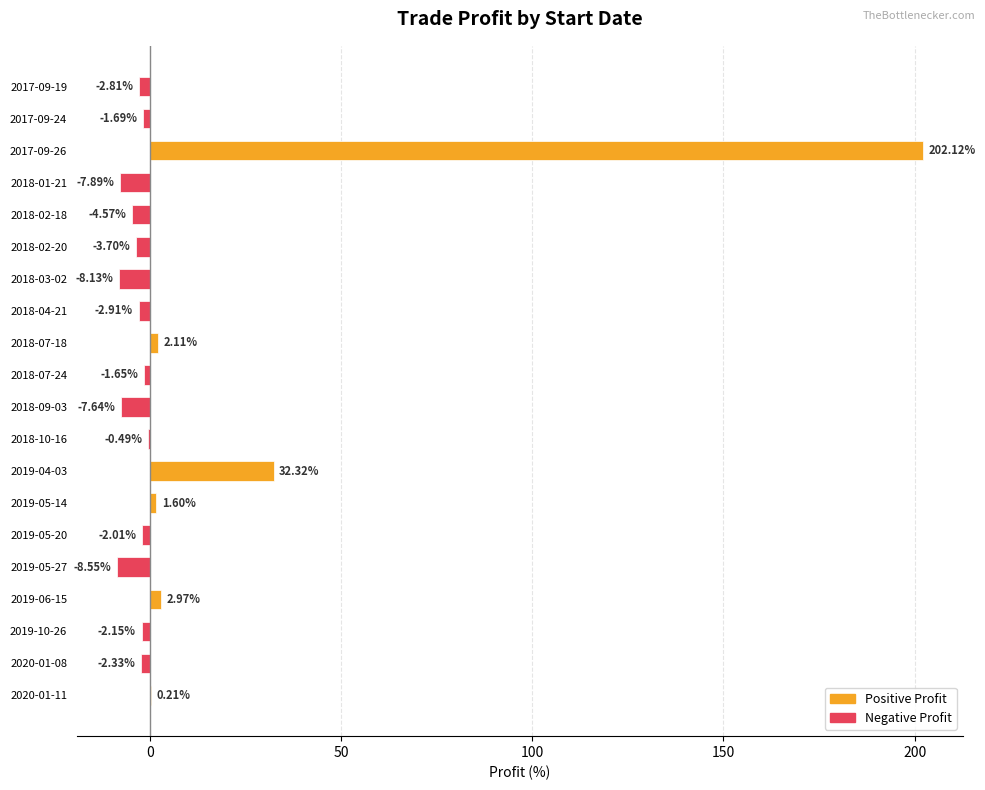

What is the change in value from 2017-09-26 to 2018-09-03?

-209.8